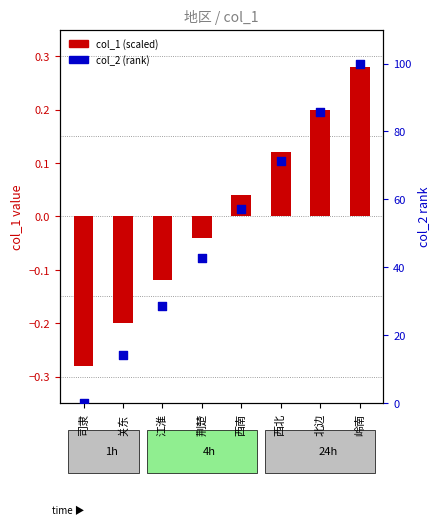

At which category is the sum across all series the highest?

岭南